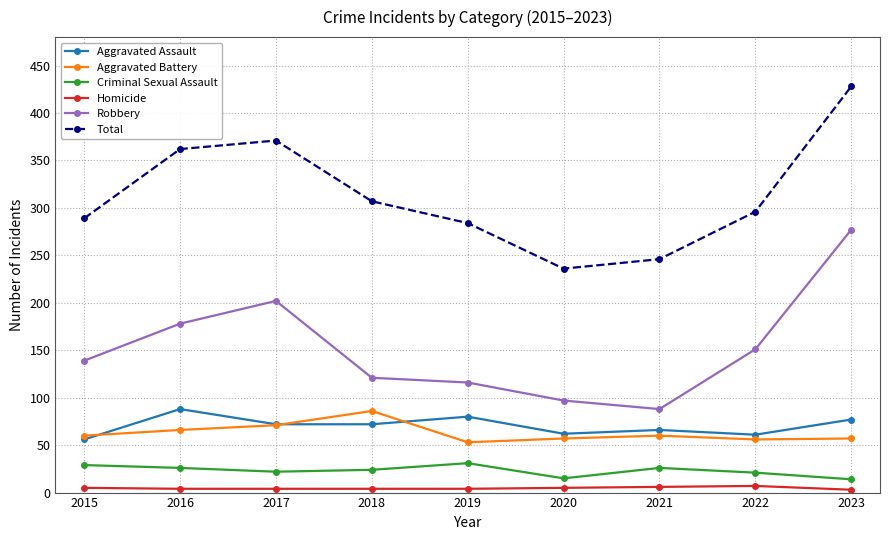

Is the value of Aggravated Battery at 2021 greater than the value of Aggravated Assault at 2016?

No